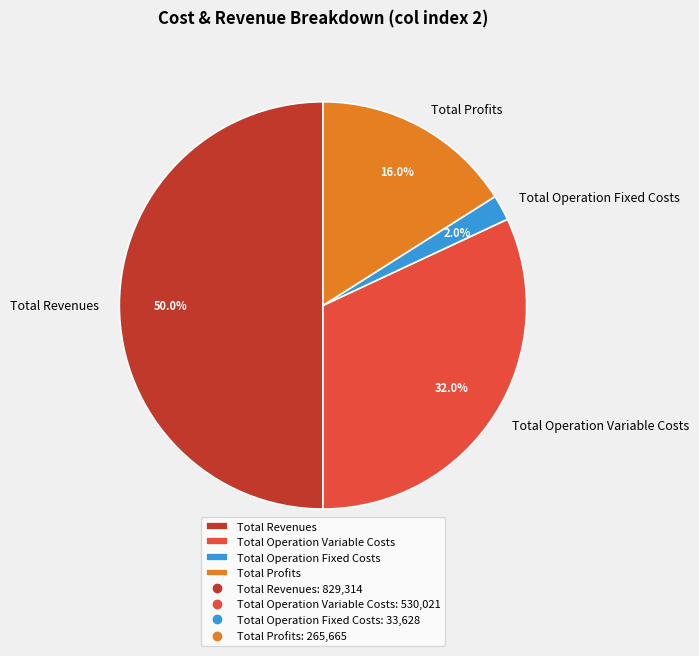

To the nearest percent, what portion does Total Operation Variable Costs represent?

32%